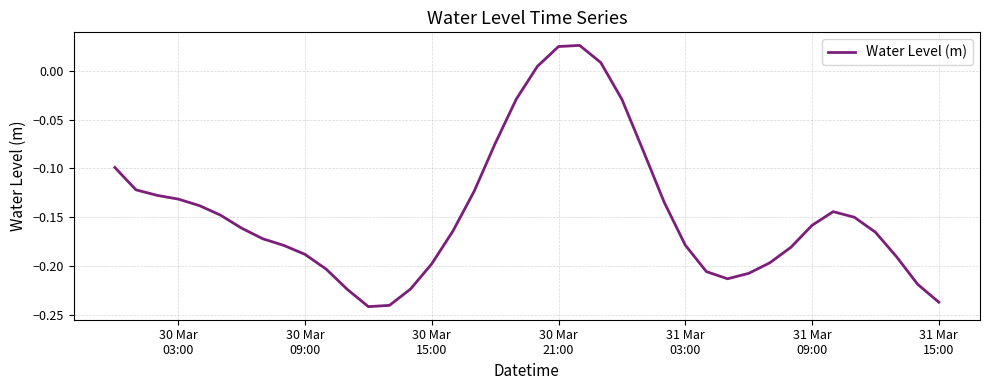

What is the difference between the maximum and minimum values?

0.3